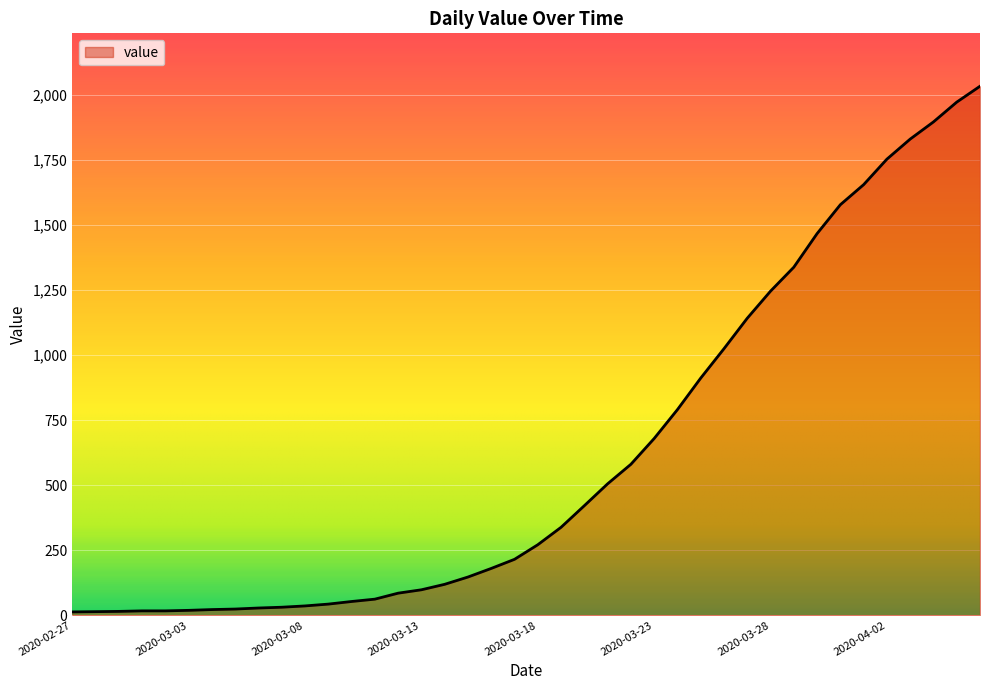

What is the maximum value shown in the chart?

2032